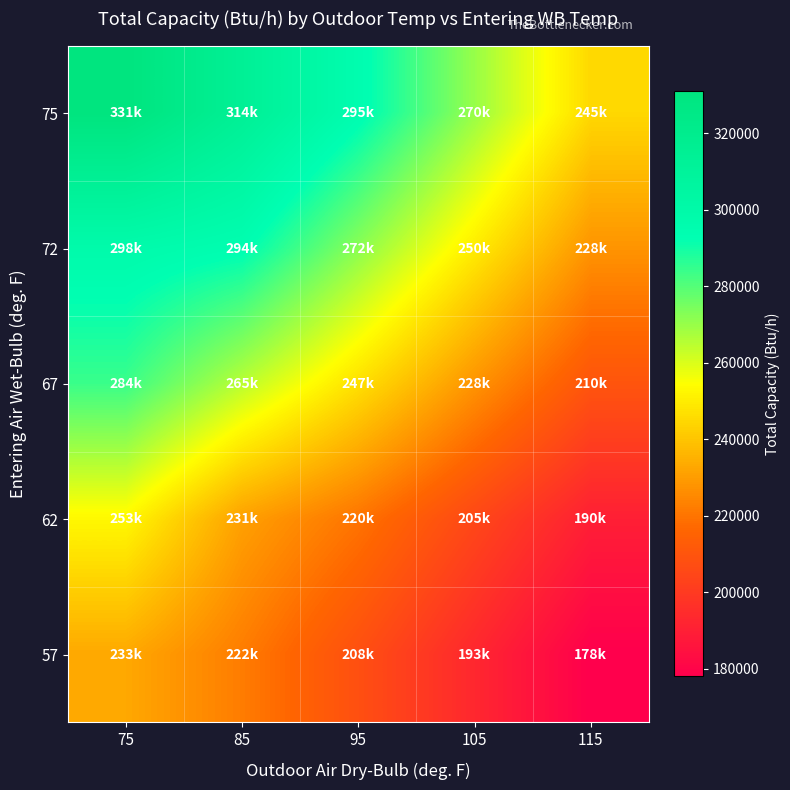

Which series has the largest range (max minus min)?

75